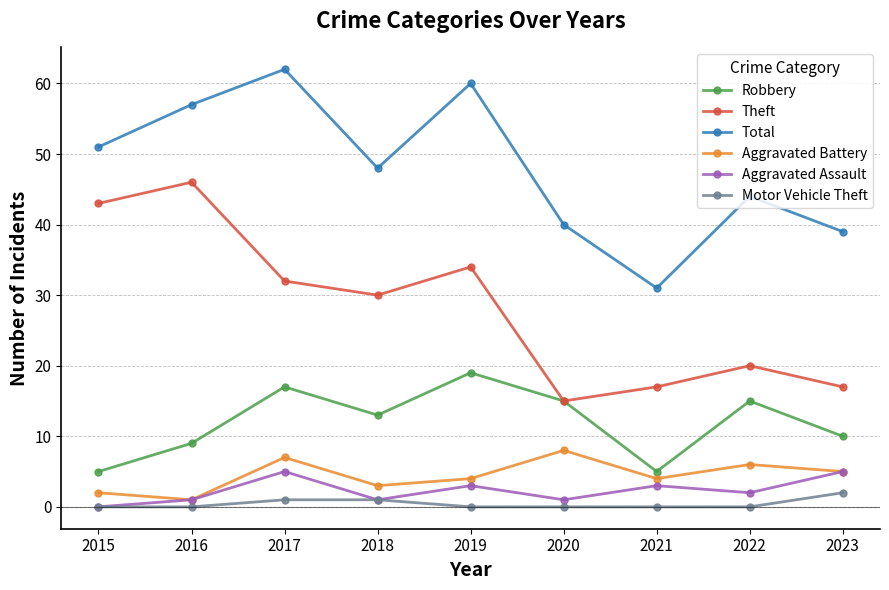

What is the difference between the second highest and second lowest values in the Robbery series?

12